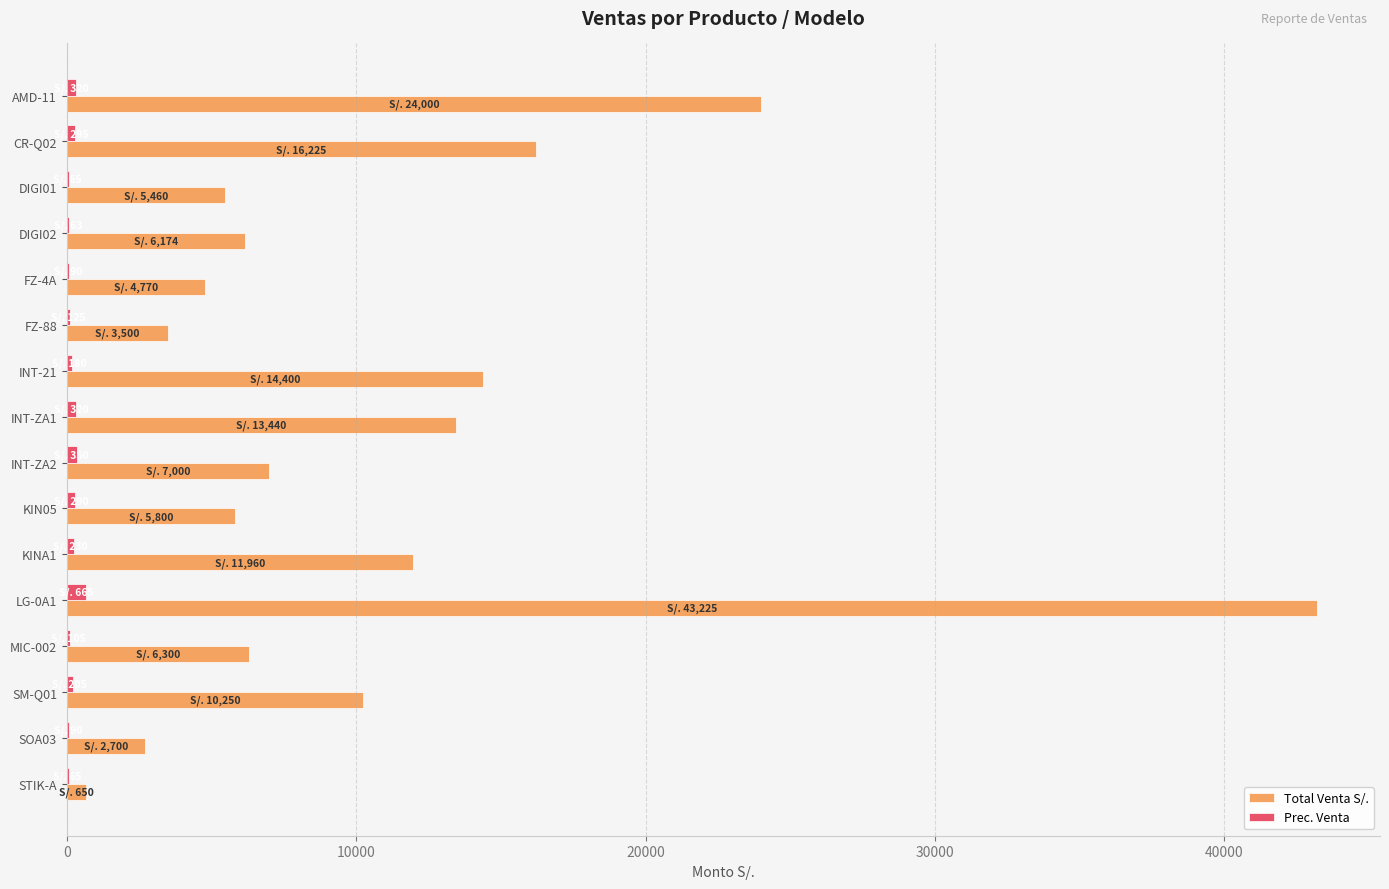

At which category is the sum across all series the highest?

LG-0A1